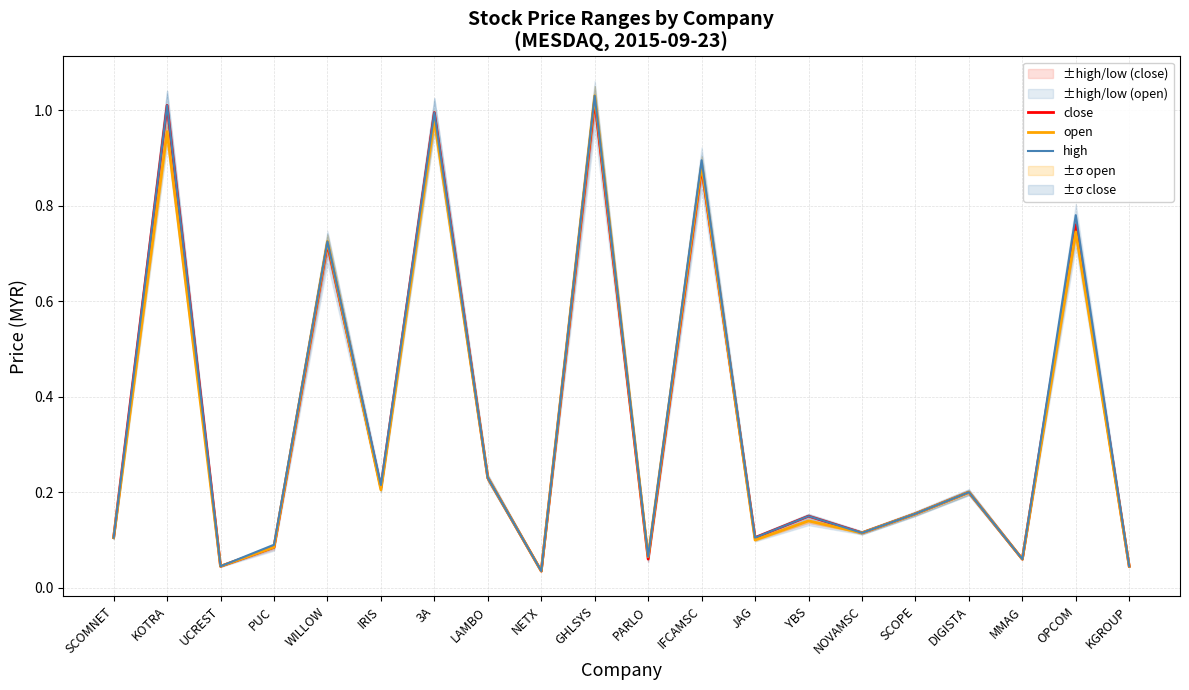

What is the maximum value shown in the chart?

1.0